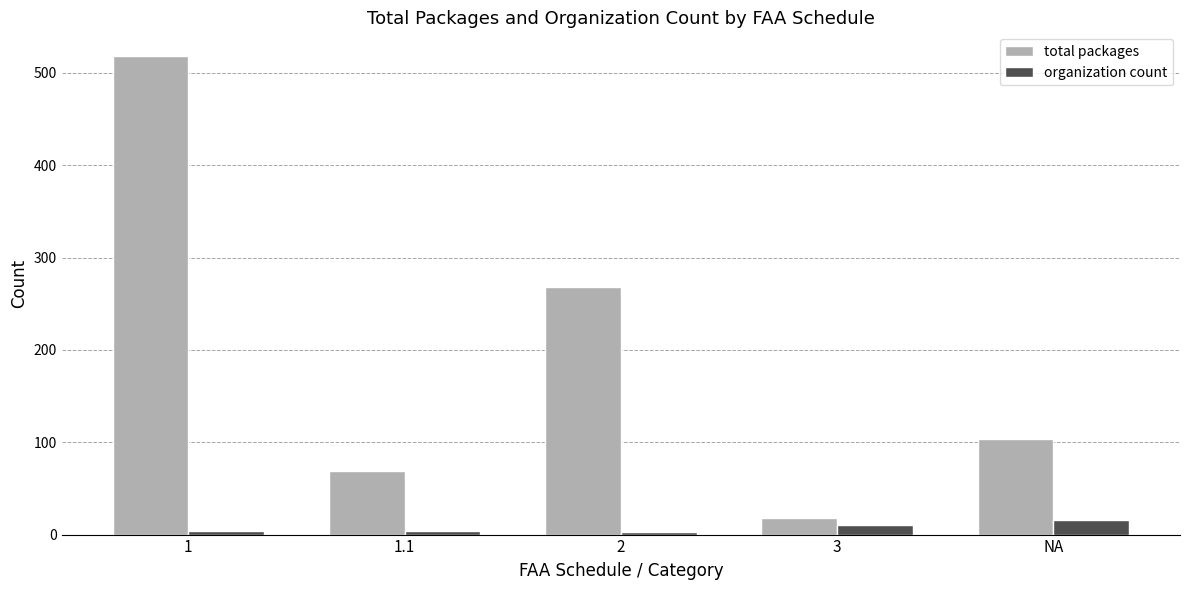

What is the label of the 3rd bar from the left?

2